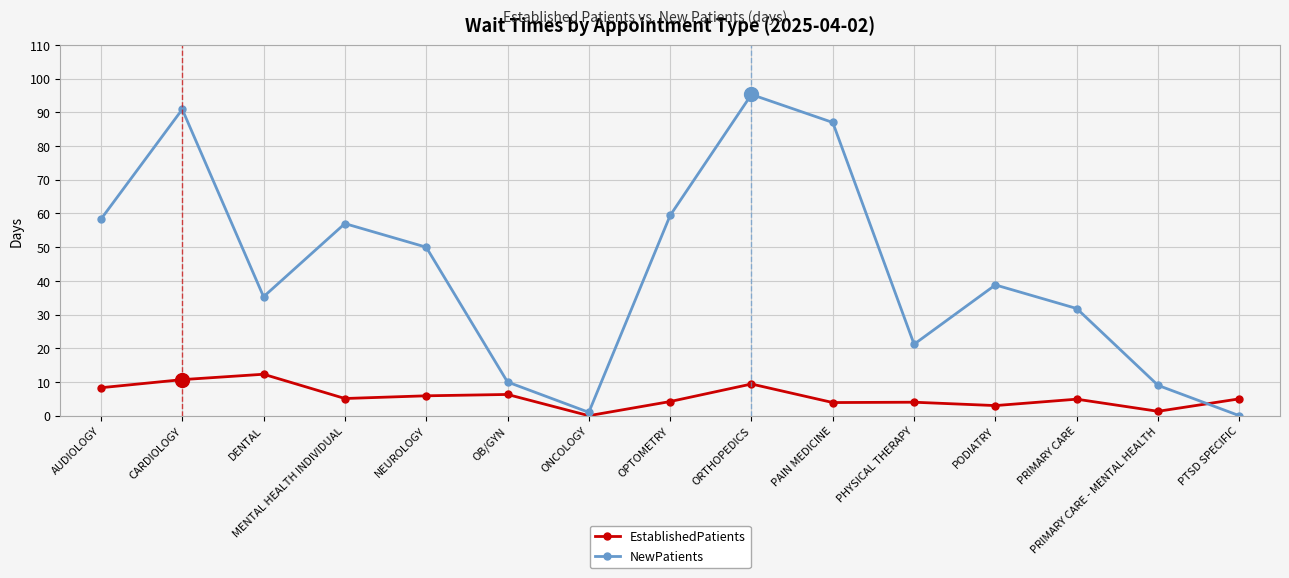

What value does the EstablishedPatients series have at PHYSICAL THERAPY?

4.0